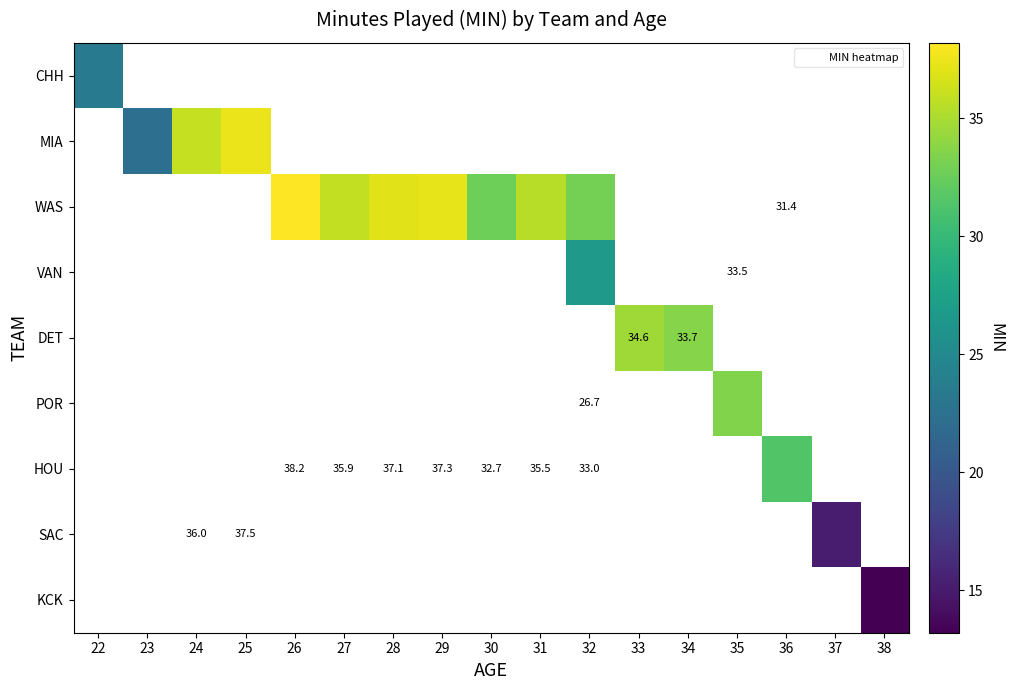

At which category does the chart reach its peak across all series?

26